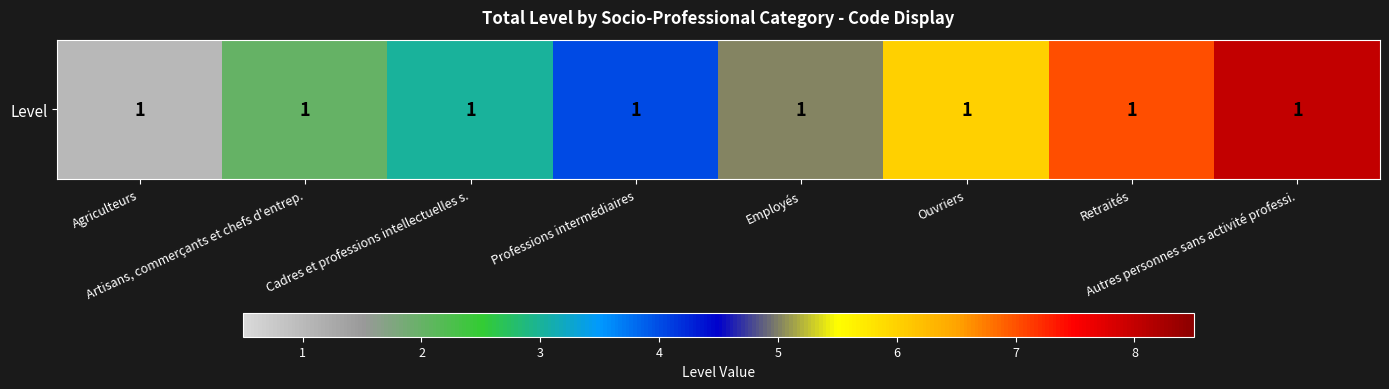

Approximately how many times larger is the value at Ouvriers compared to Professions intermédiaires?

1.5